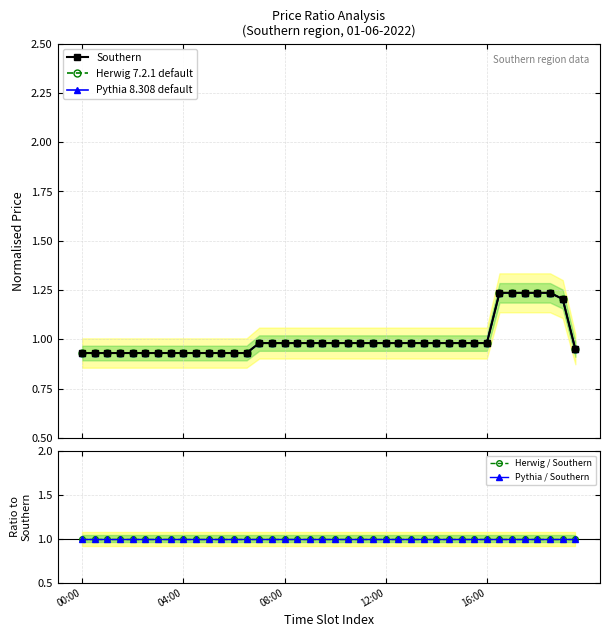

Is it true that Herwig / Southern equals 1.0 at 7?

True